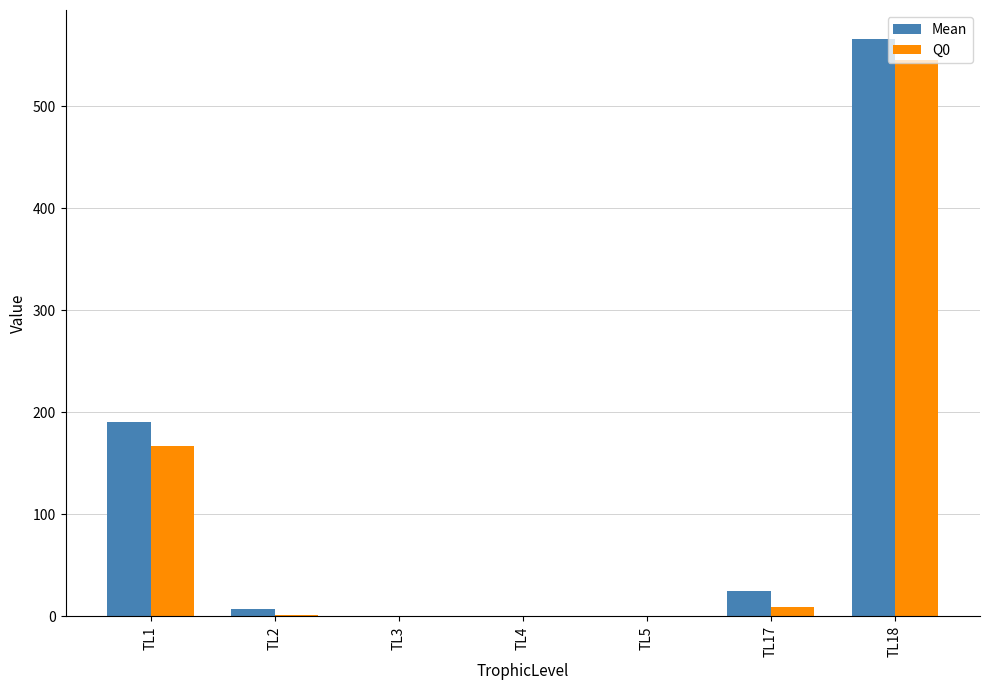

What is the maximum value shown in the chart?

566.3